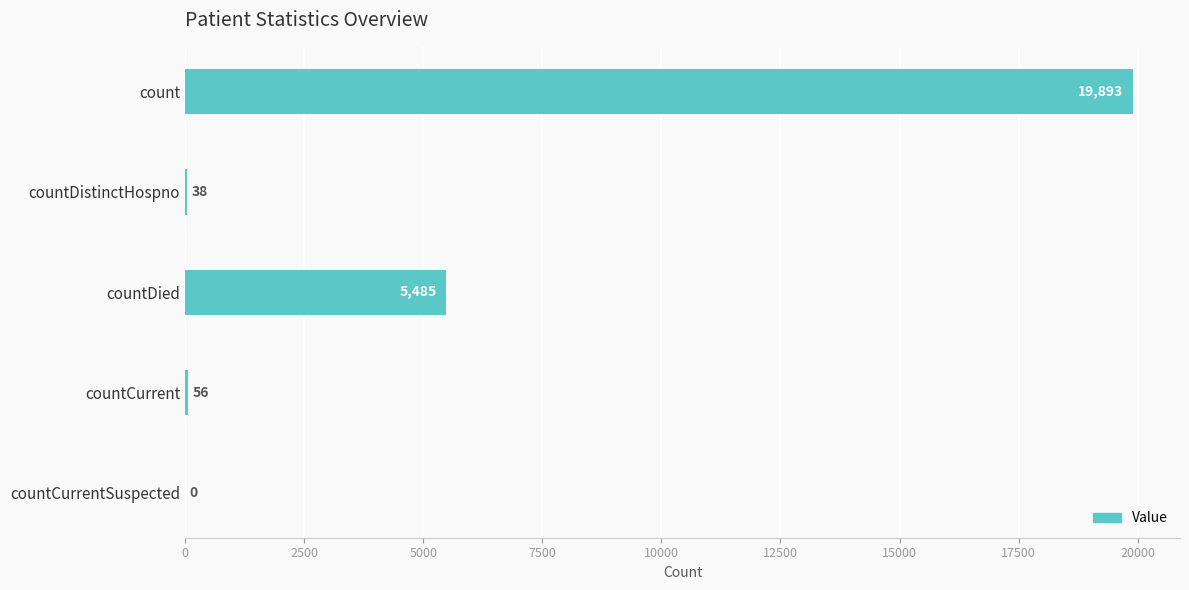

What value does the data have at count?

19893